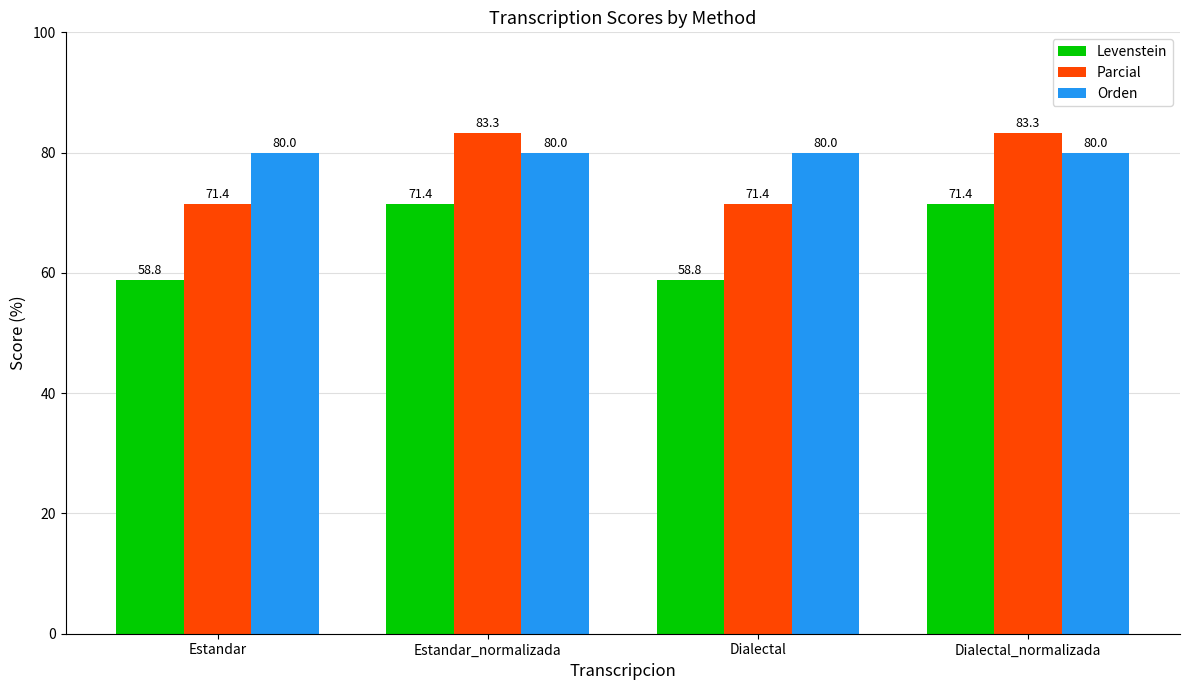

The Orden series shows 31.9 at Dialectal. True or false?

False